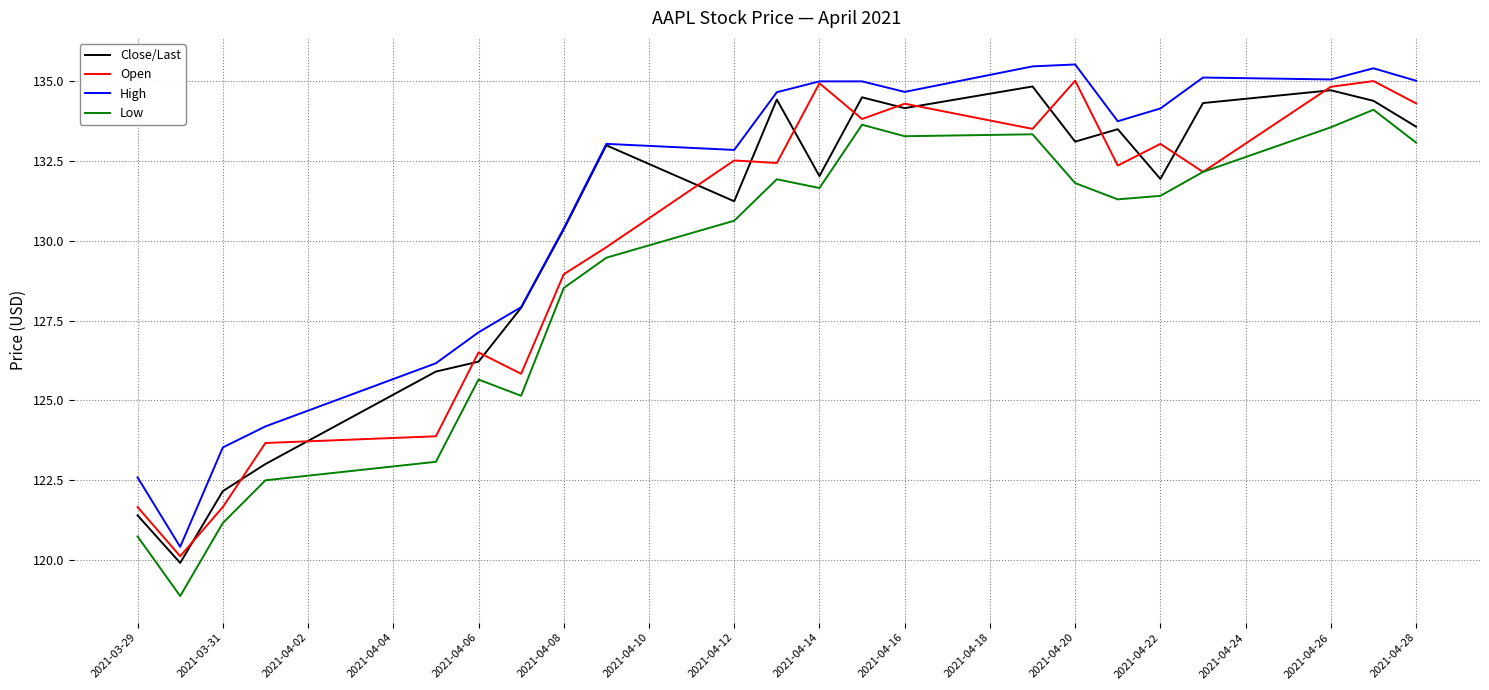

True or false: High and Low cross at least once.

False